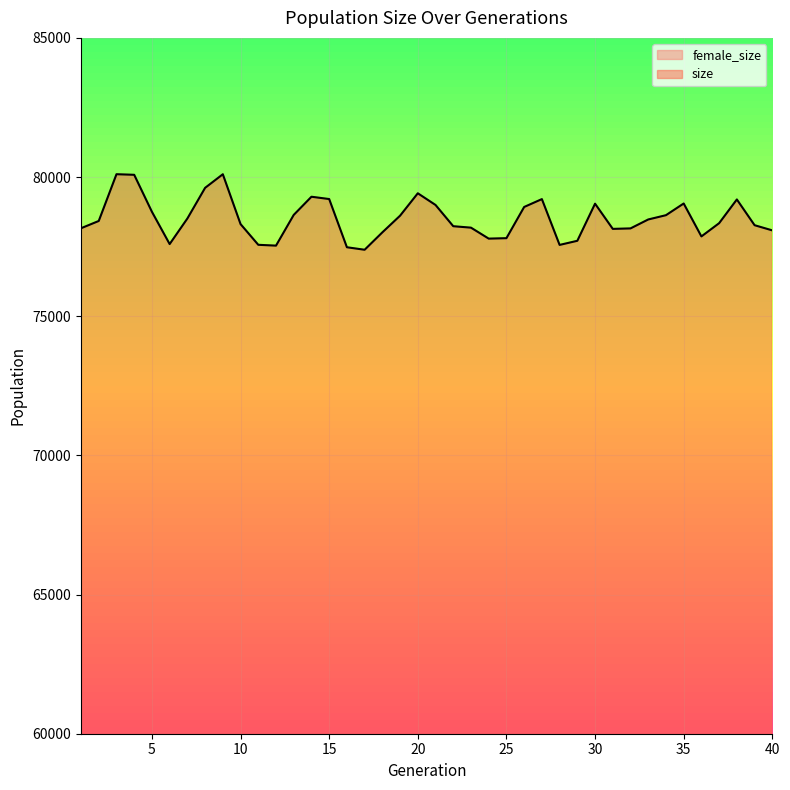

True or false: female_size has a value of 49928 at 34.

True